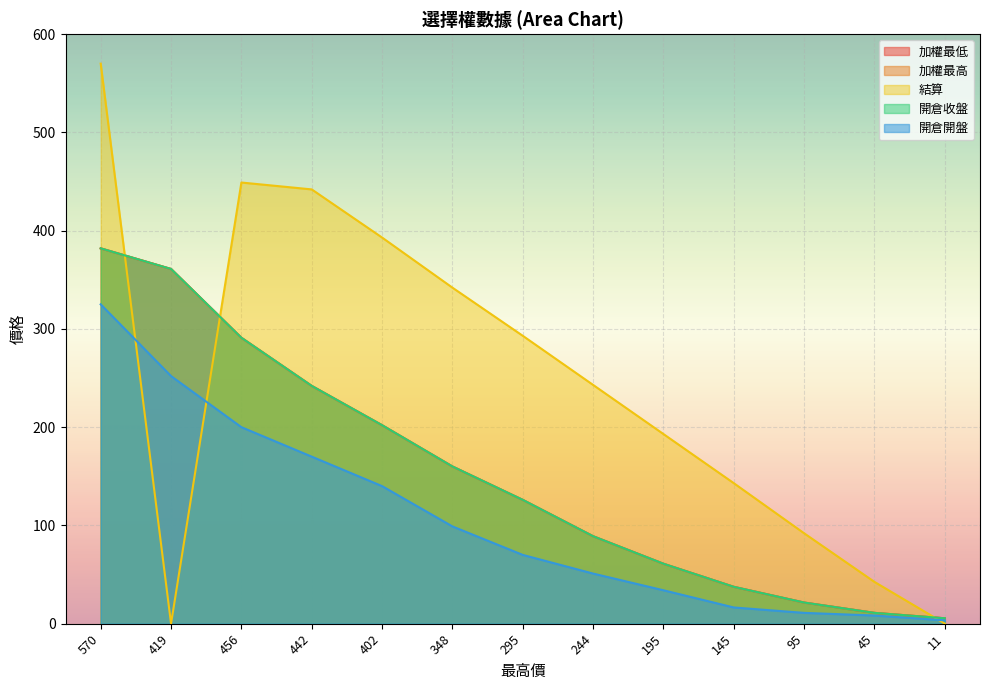

Reading right to left, transcribe all the data shown in this chart.

加權最低: 11=5.5	45=11.0	95=21.5	145=37.5	195=61.0	244=89.0	295=126.0	348=160.0	402=202.0	442=242.0	456=291.0	419=361.0	570=382.0
加權最高: 11=5.5	45=11.0	95=21.5	145=37.5	195=61.0	244=89.0	295=126.0	348=160.0	402=202.0	442=242.0	456=291.0	419=361.0	570=382.0
結算: 11=0.1	45=42.5	95=92.0	145=143.0	195=193.0	244=243.0	295=293.0	348=342.0	402=393.0	442=442.0	456=449.0	419=0.0	570=570.0
開倉收盤: 11=5.5	45=11.0	95=21.5	145=37.5	195=61.0	244=89.0	295=126.0	348=160.0	402=202.0	442=242.0	456=291.0	419=361.0	570=382.0
開倉開盤: 11=3.4	45=8.3	95=11.0	145=16.5	195=34.0	244=51.0	295=70.0	348=99.0	402=140.0	442=170.0	456=200.0	419=252.0	570=325.0